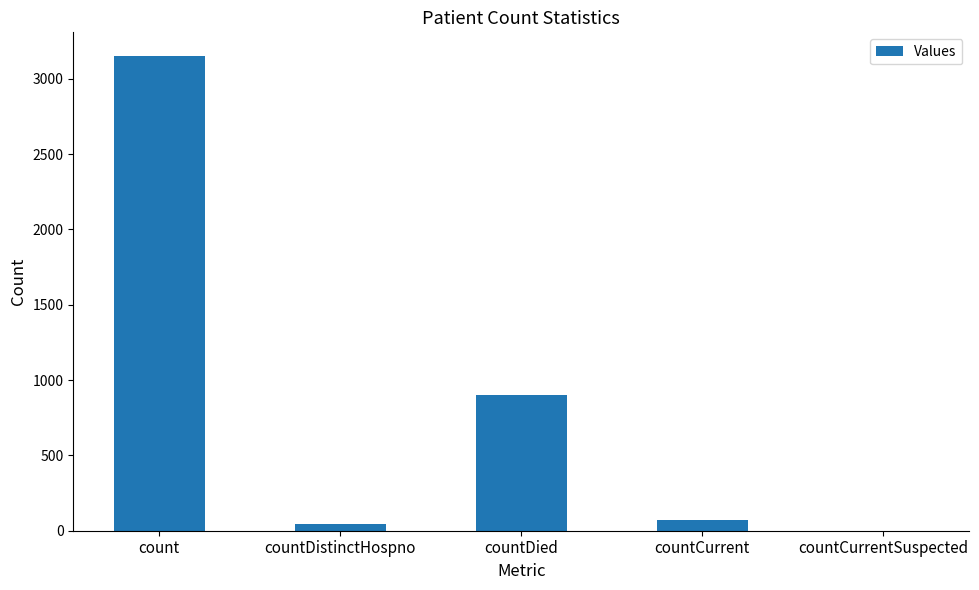

What is the approximate value at countDied?

899